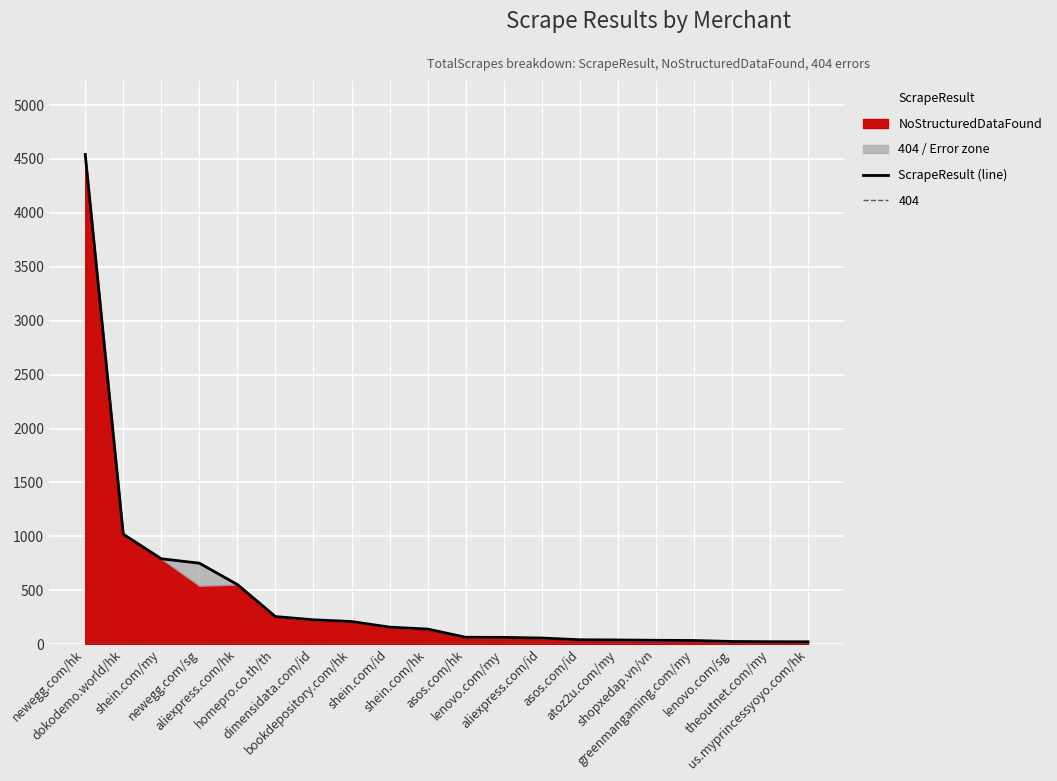

Approximately how many times larger is the value at homepro.co.th/th compared to shein.com/id?

1.6